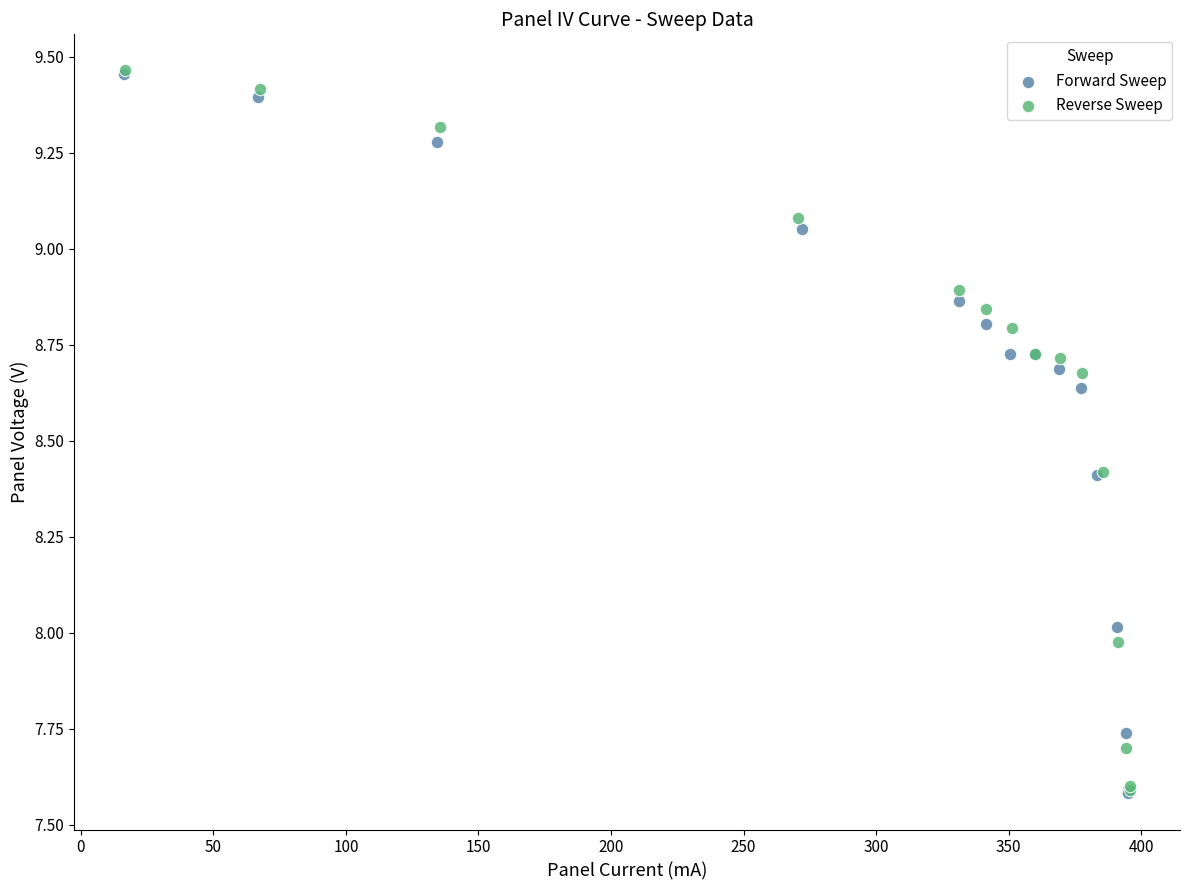

What are all the series names shown in the legend?

Forward Sweep, Reverse Sweep